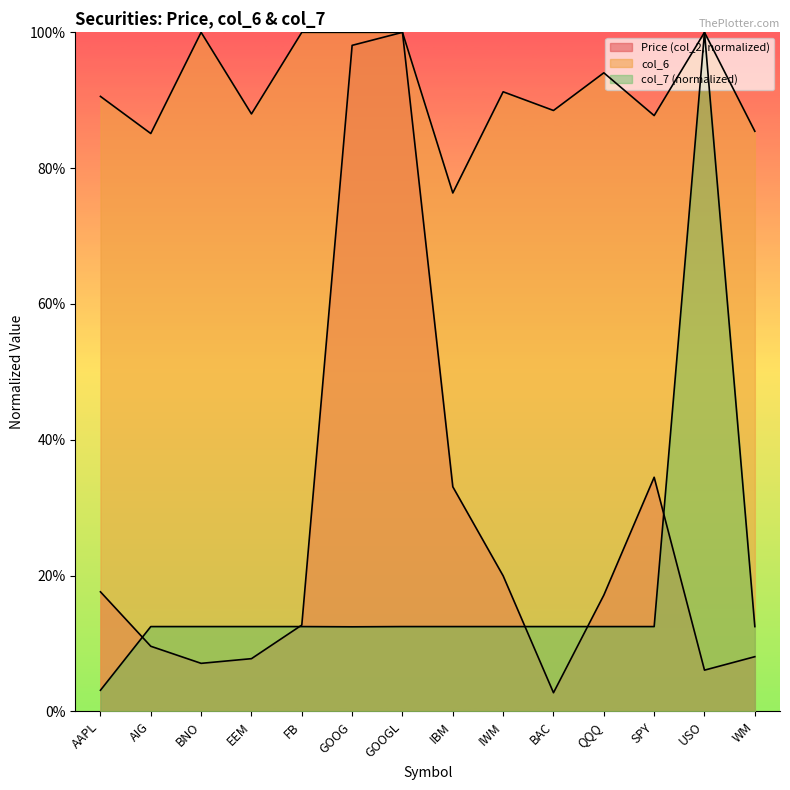

How many col_6 values are between 0 and 1?

14